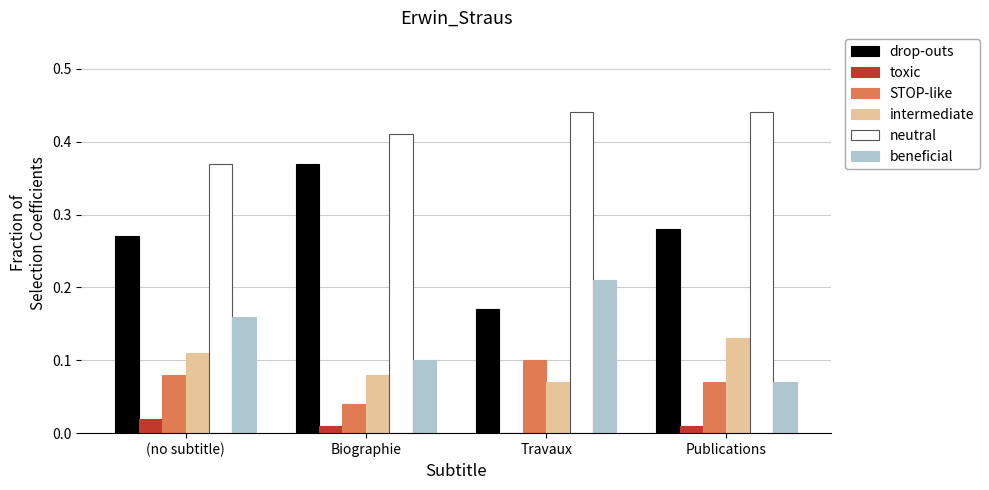

The STOP-like series shows 0.0 at Publications. True or false?

False